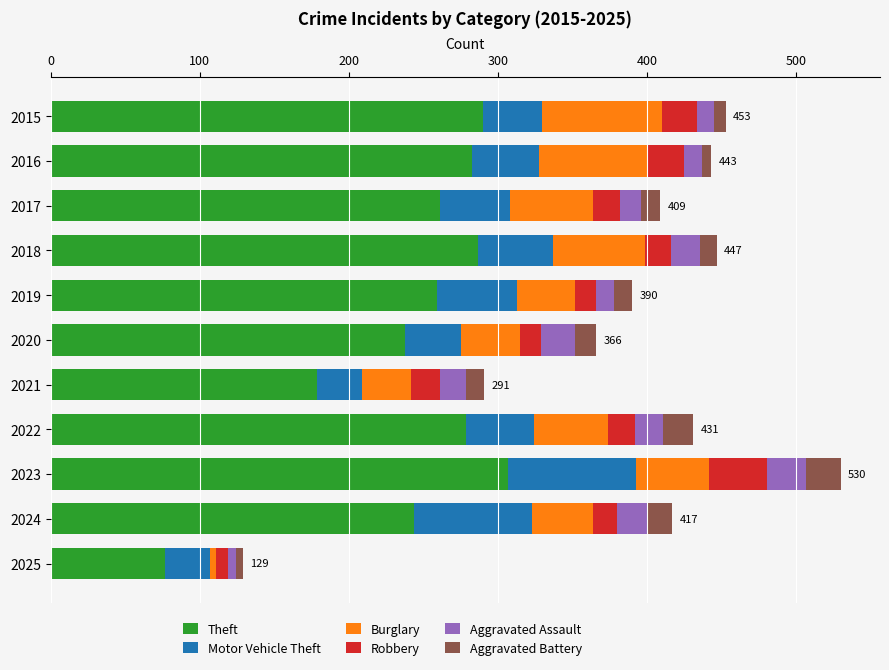

The value of Theft at 2017 is 261. True or false?

True